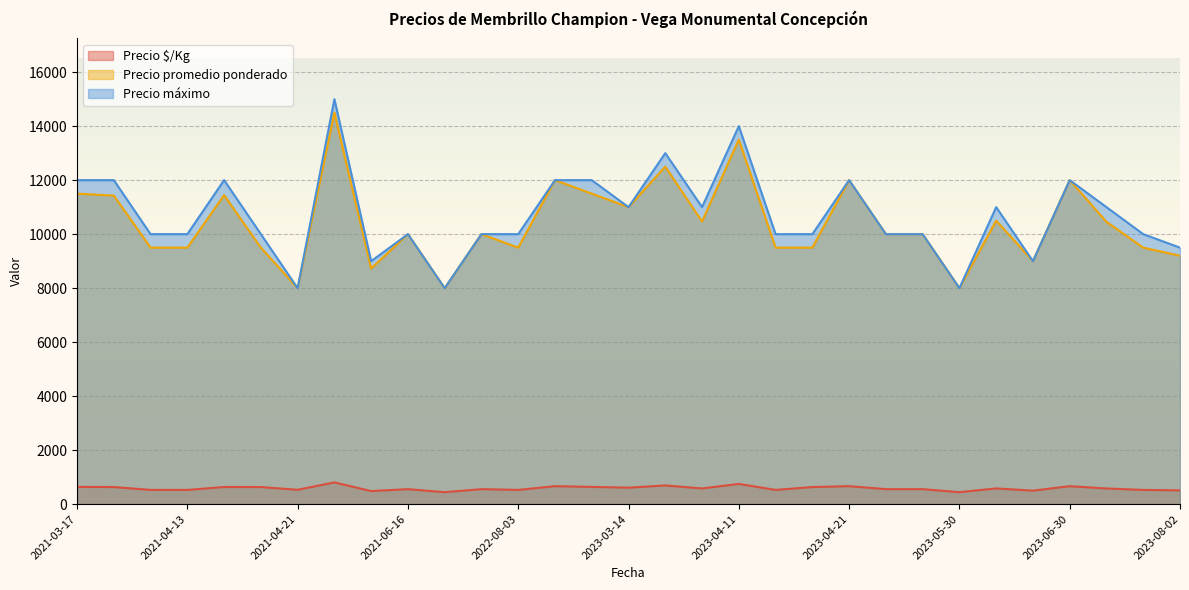

True or false: Precio $/Kg has more than 0 points higher than both neighbors.

True